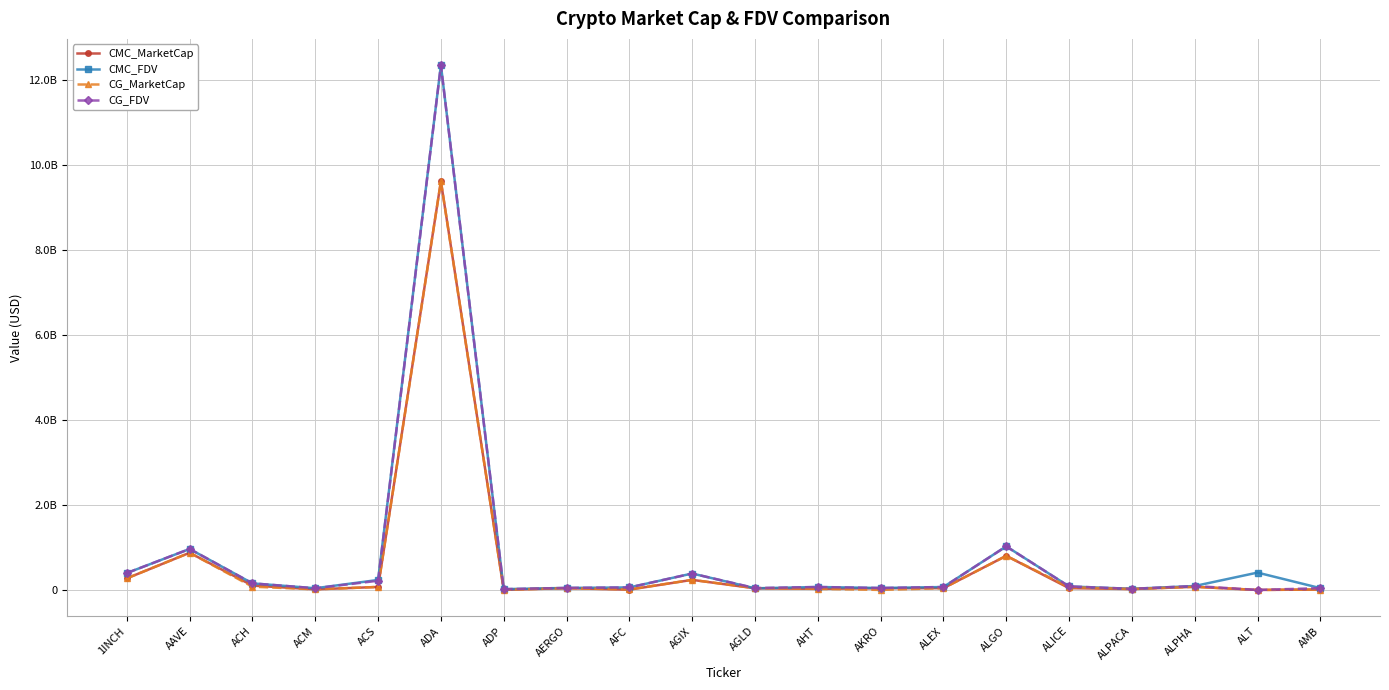

True or false: CMC_MarketCap and CMC_FDV cross at least once.

False